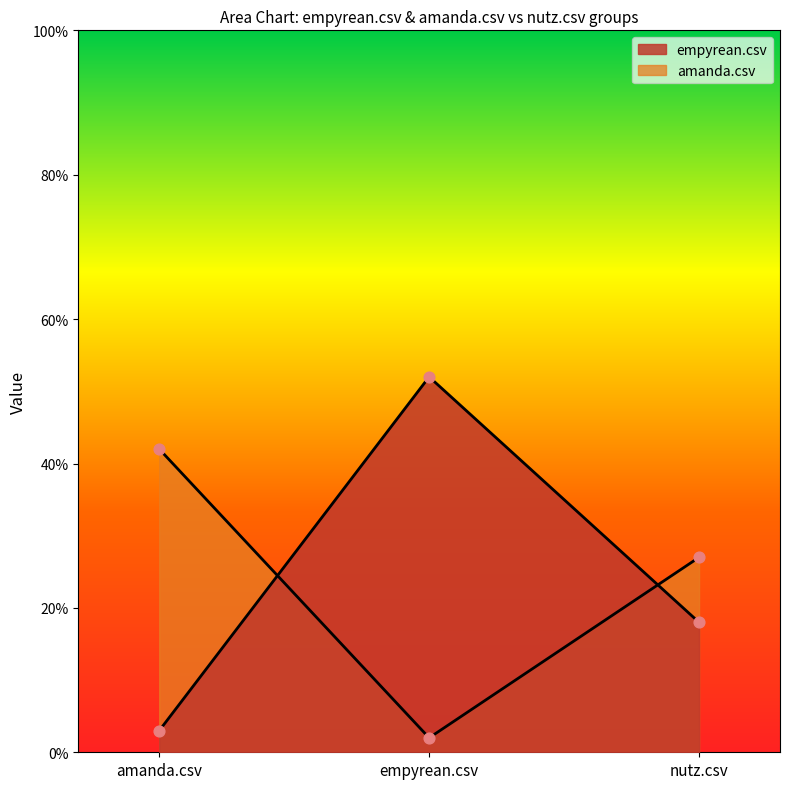

Which series has the widest spread of Y values?

empyrean.csv